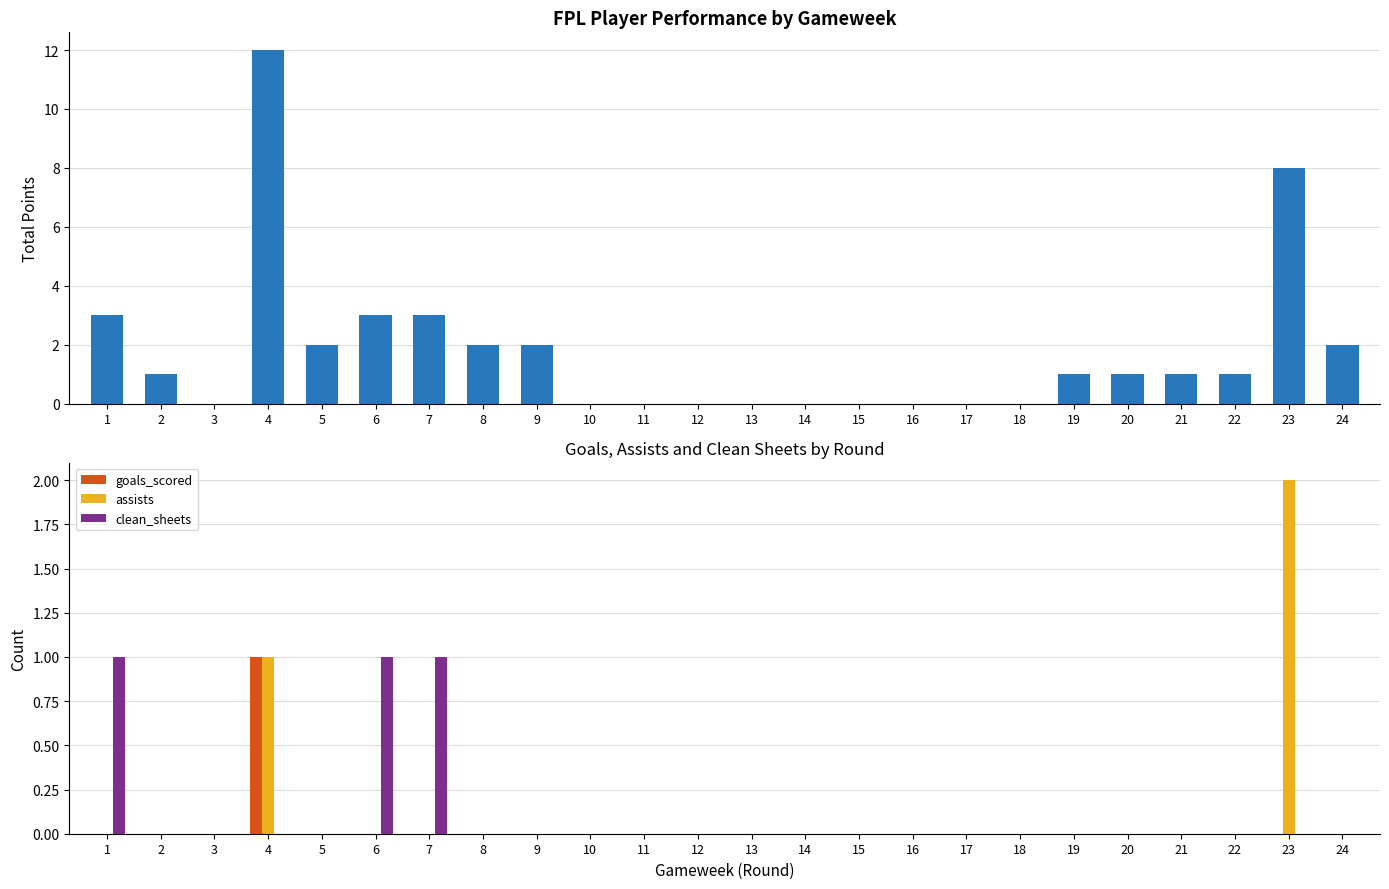

Which has a higher value, 4 or 6?

4